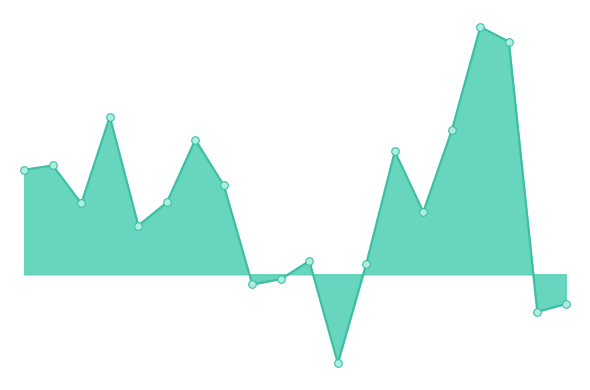

Is this an area chart (filled region under the line)?

Yes